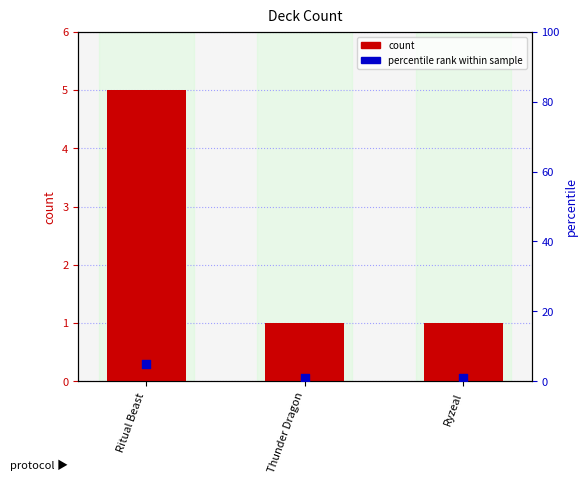

Which series has the largest total across all categories?

col_1